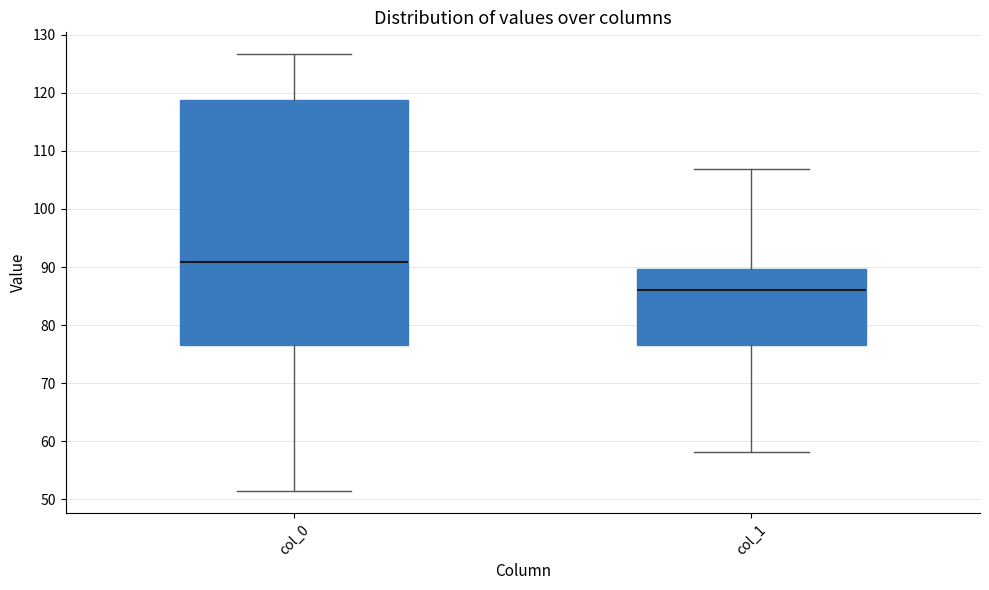

Reading left to right, read every box against the y-axis: the position of its median line, the range the box covers, and the ends of its whiskers. The values are not printed on the chart, so give them approximately, as read against the axis.

col_0: median 91, box 77 to 119, whiskers 51 to 127
col_1: median 86, box 77 to 90, whiskers 58 to 107